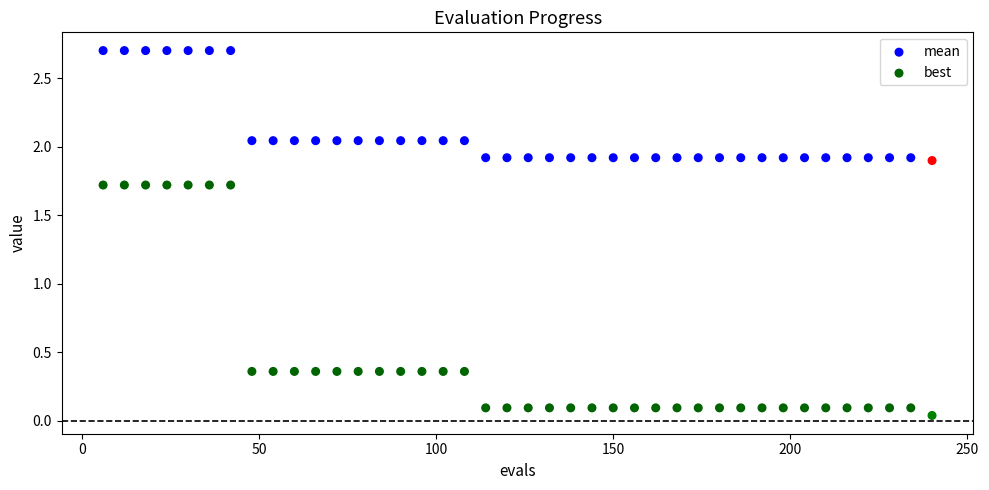

What is the X range (max minus min) for the scatter plot?

234.0